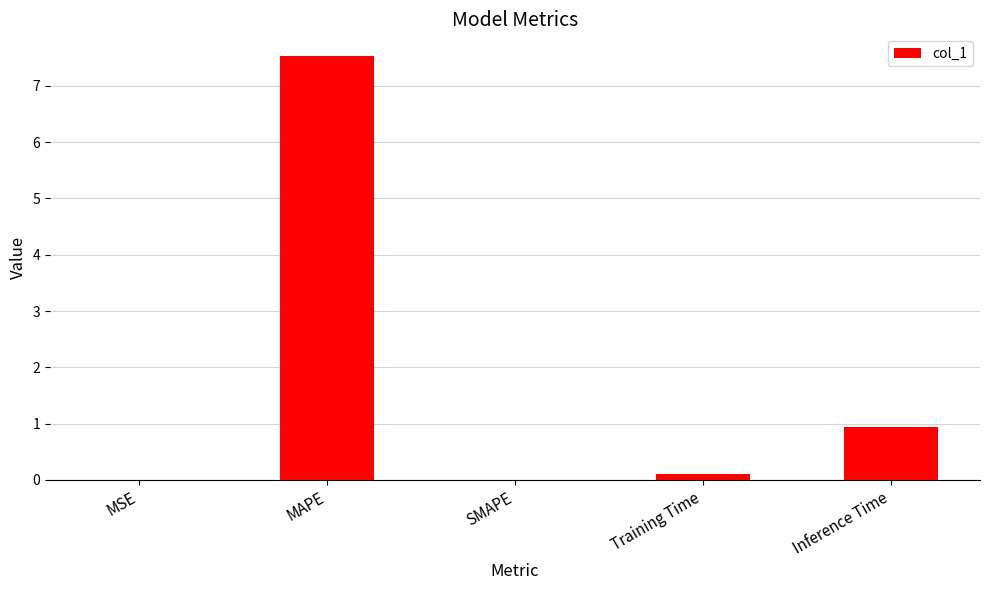

Are the bars horizontal?

No